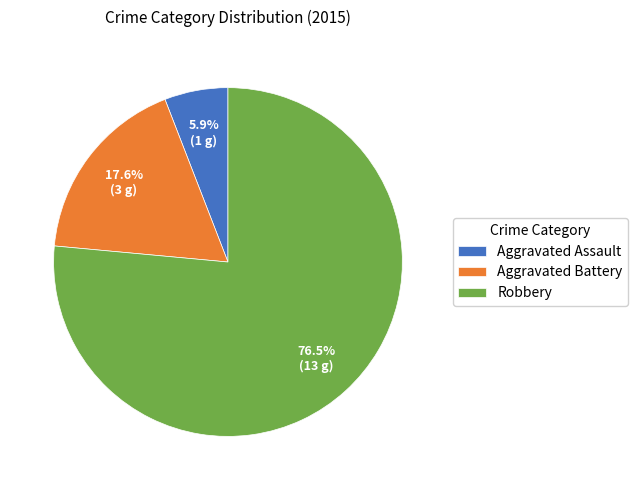

Which slice is the smallest?

Aggravated Assault